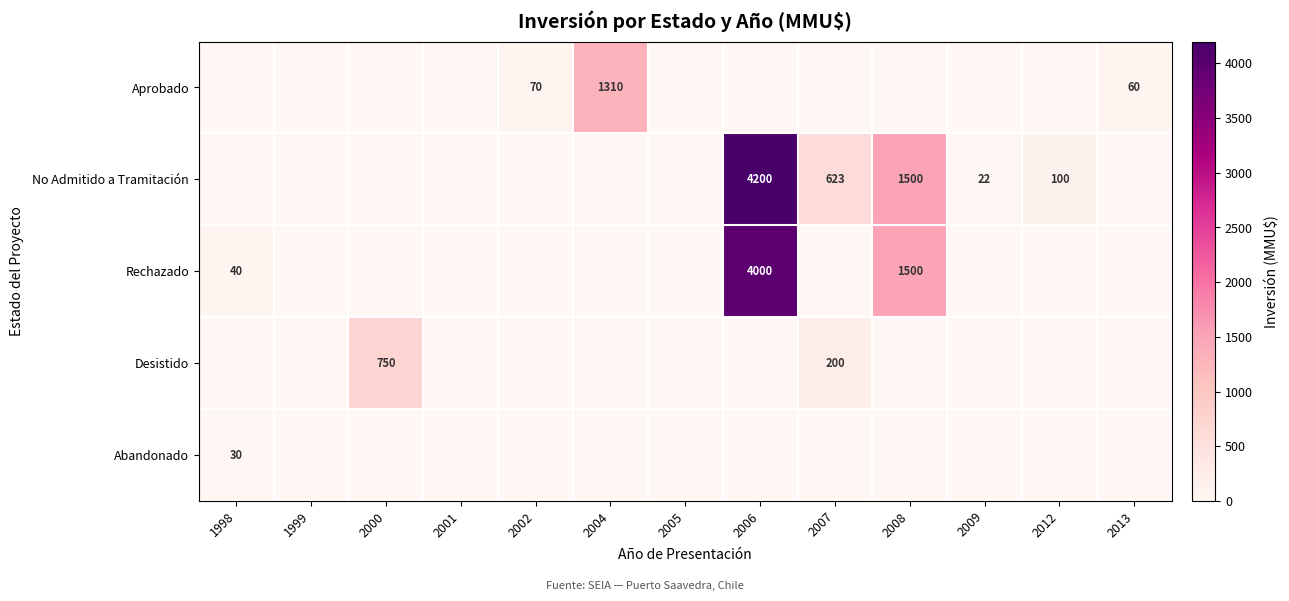

The Aprobado series shows 70 at 2002. True or false?

True